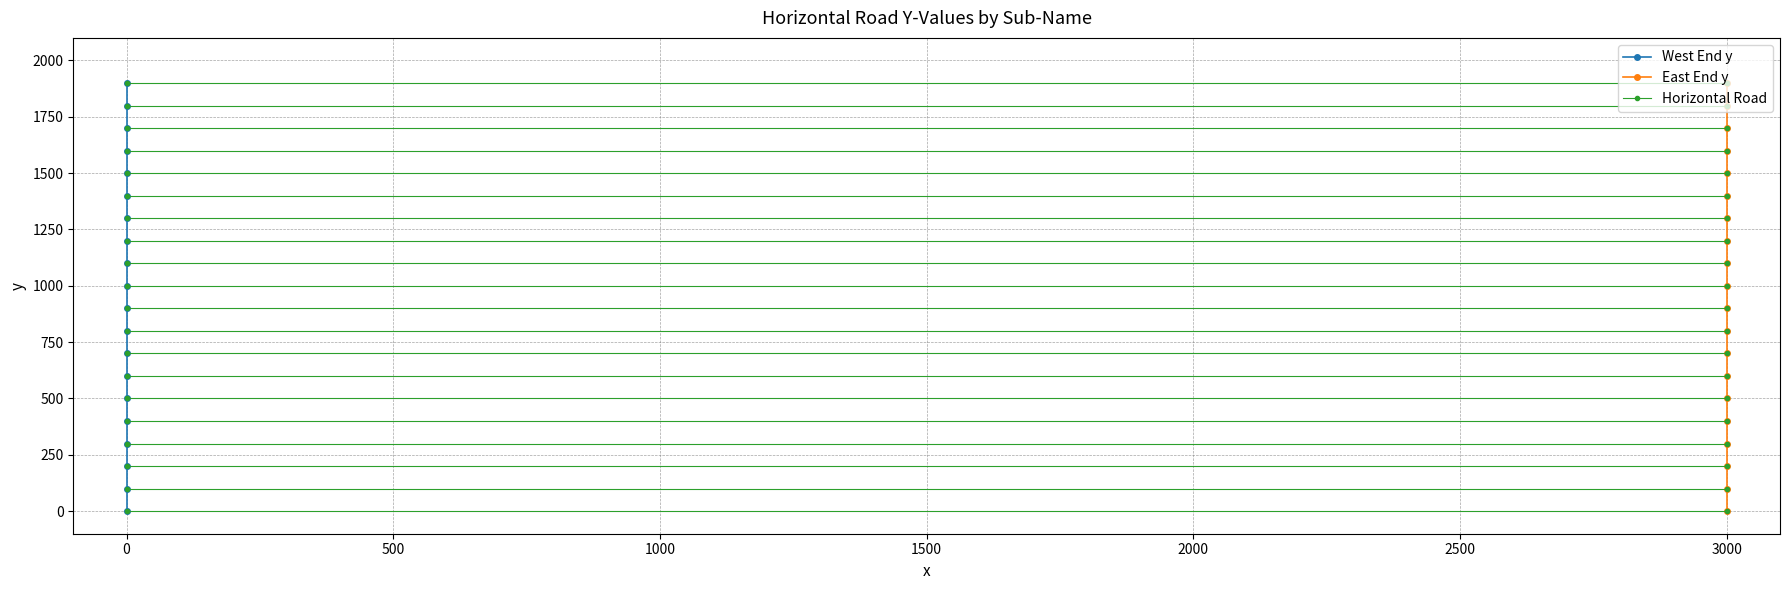

What is the difference between the maximum and minimum values in the West End y series?

1900